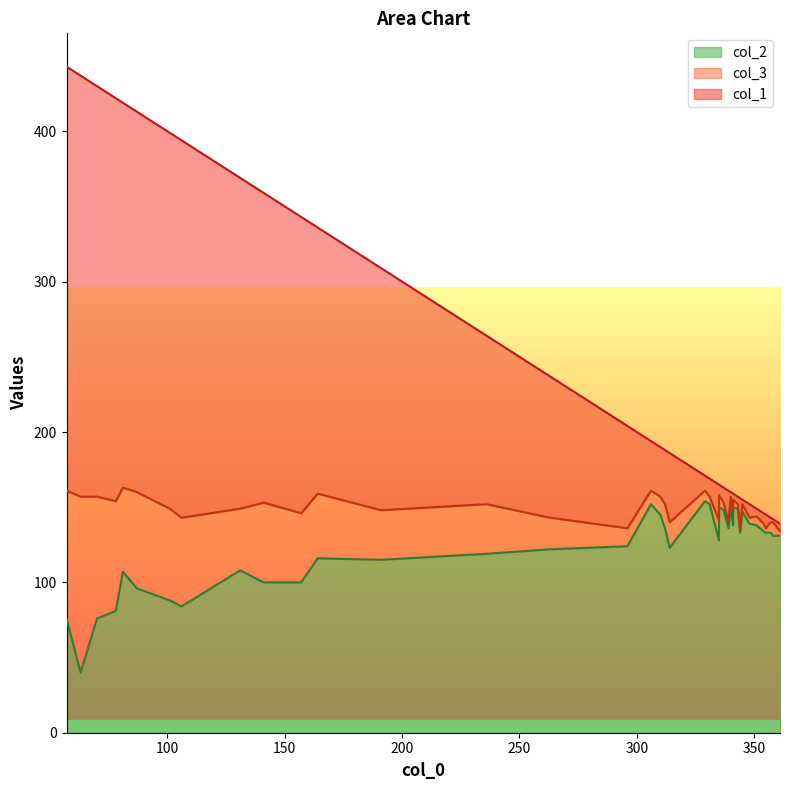

The value of col_1 at 18 is 55. True or false?

False